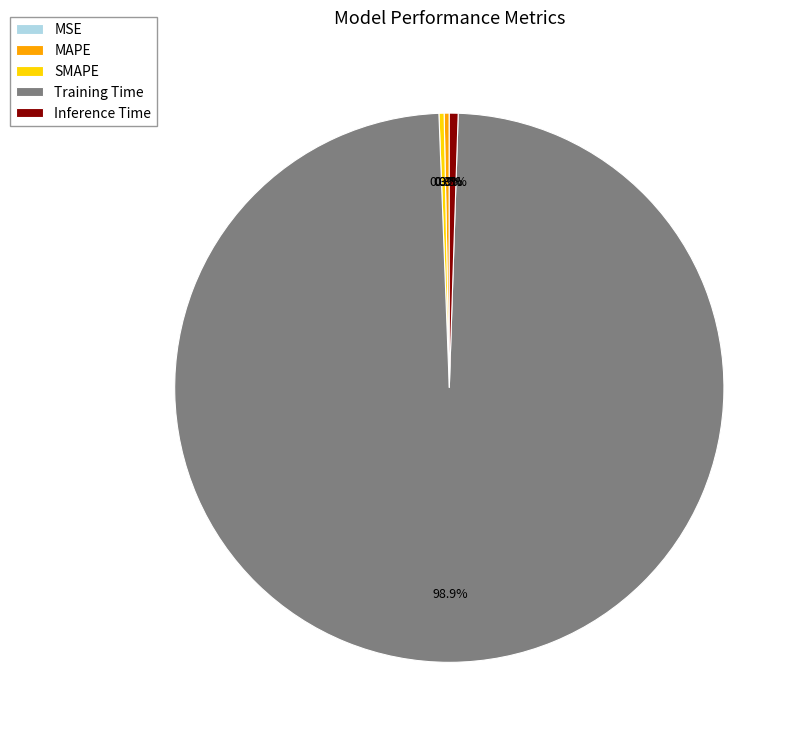

What portion of the pie excludes Training Time?

1.1%